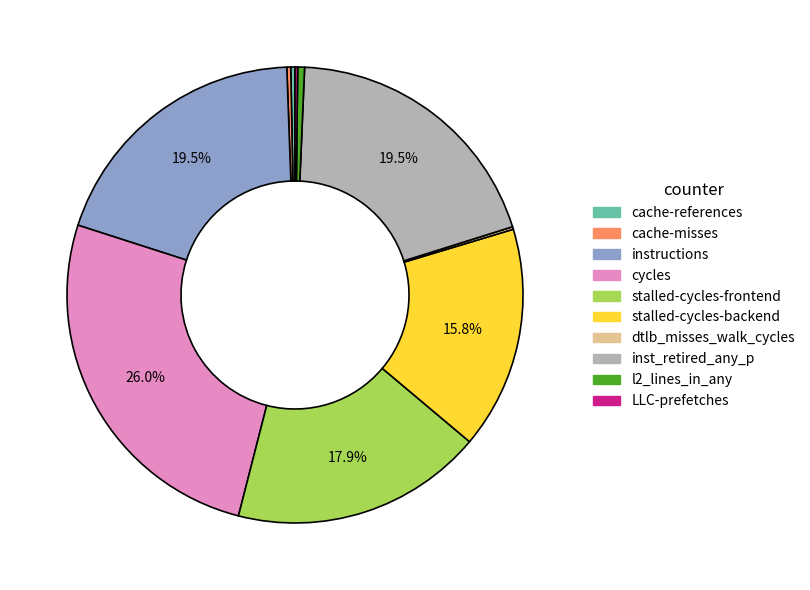

Combined, what portion of the pie is cycles and stalled-cycles-backend?

41.7%